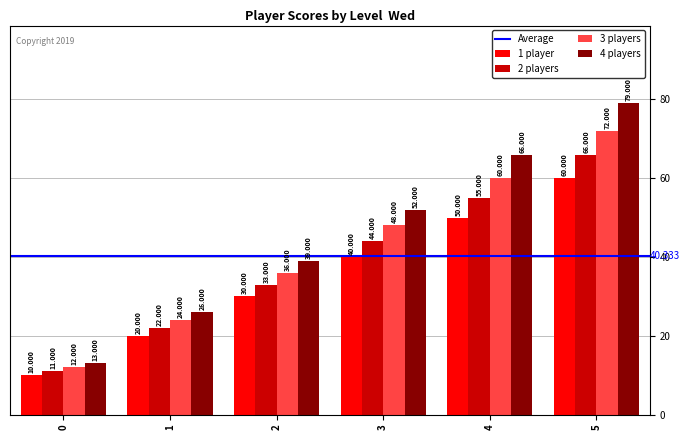

Reading left to right, extract all data points from this chart.

1 player: 10	20	30	40	50	60
2 players: 11	22	33	44	55	66
3 players: 12	24	36	48	60	72
4 players: 13	26	39	52	66	79